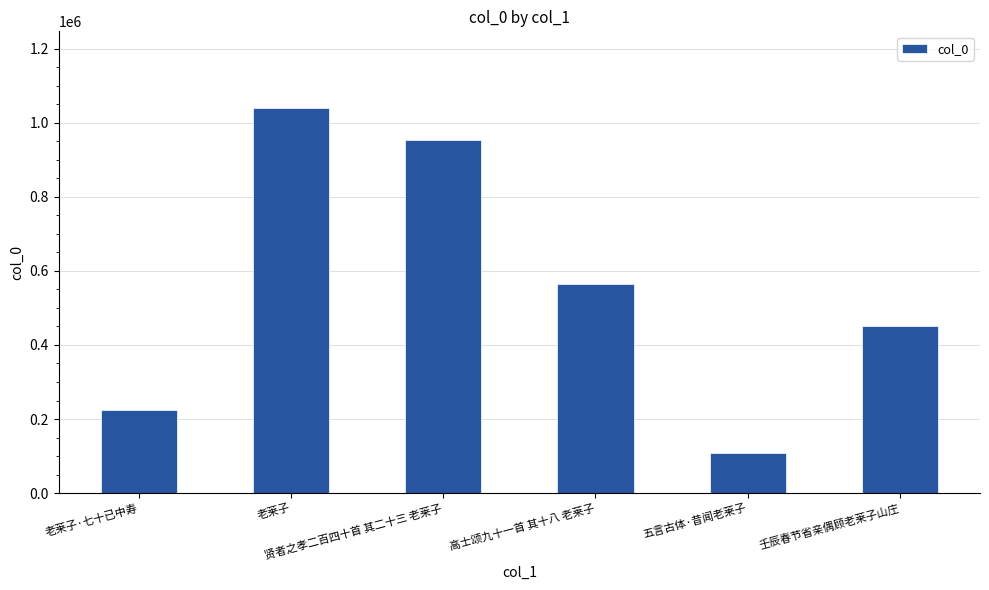

Reading left to right, what are all the values shown in this chart?

223703	1038868	952122	563974	107621	450090